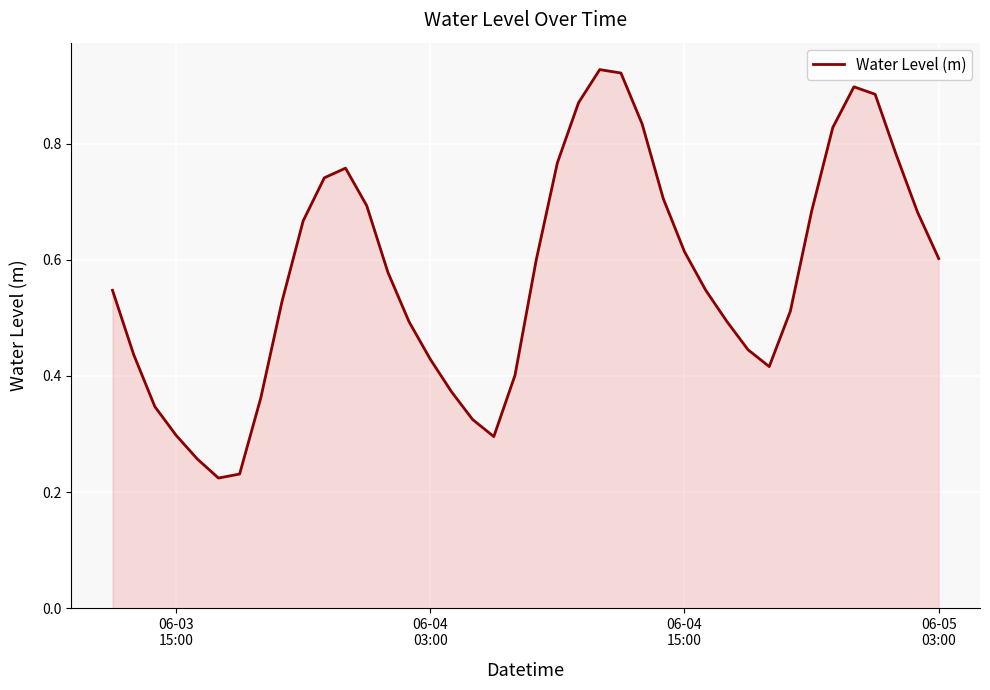

How many series are shown in this chart?

1